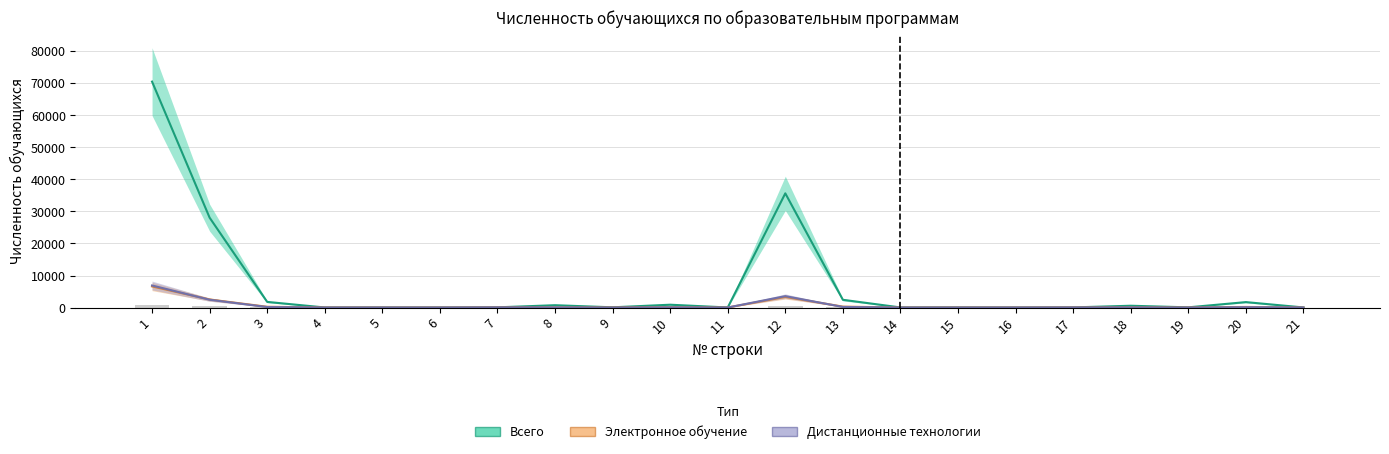

Does the chart contain stacked bars?

No